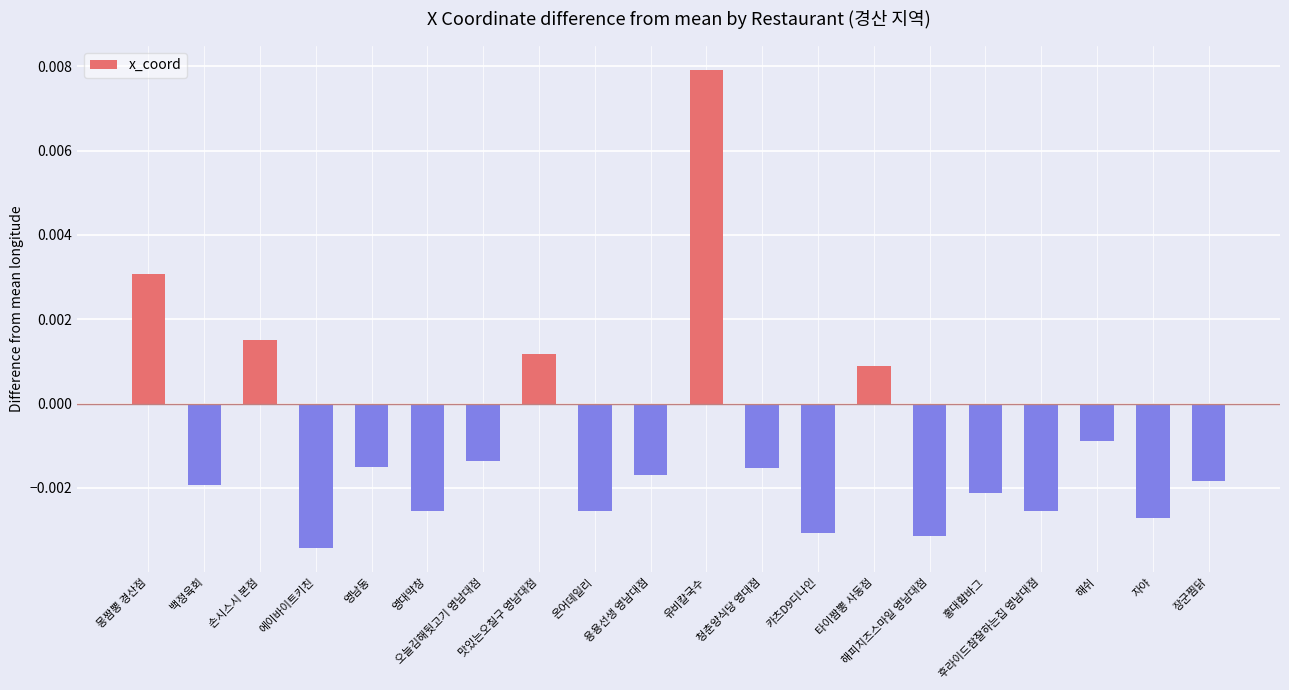

Which label corresponds to the smallest value in the chart?

에이바이트키친